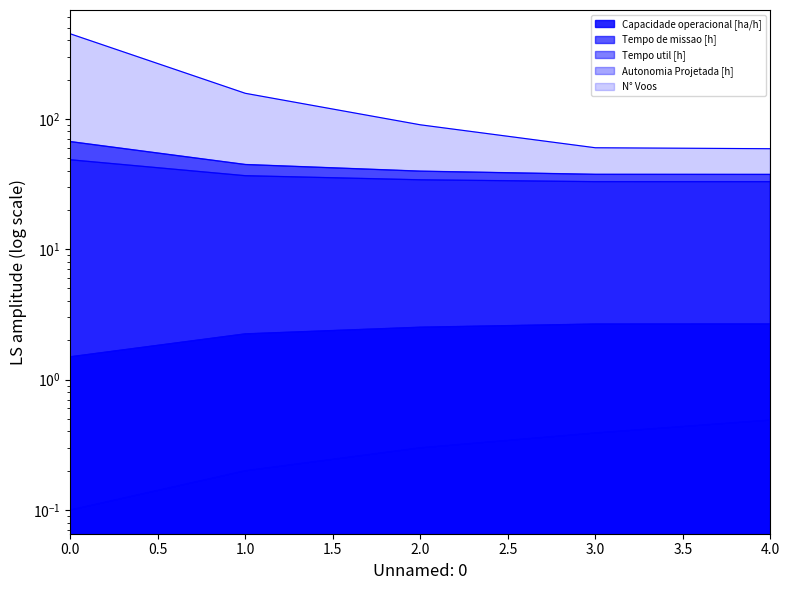

What is the maximum value shown in the chart?

449.0